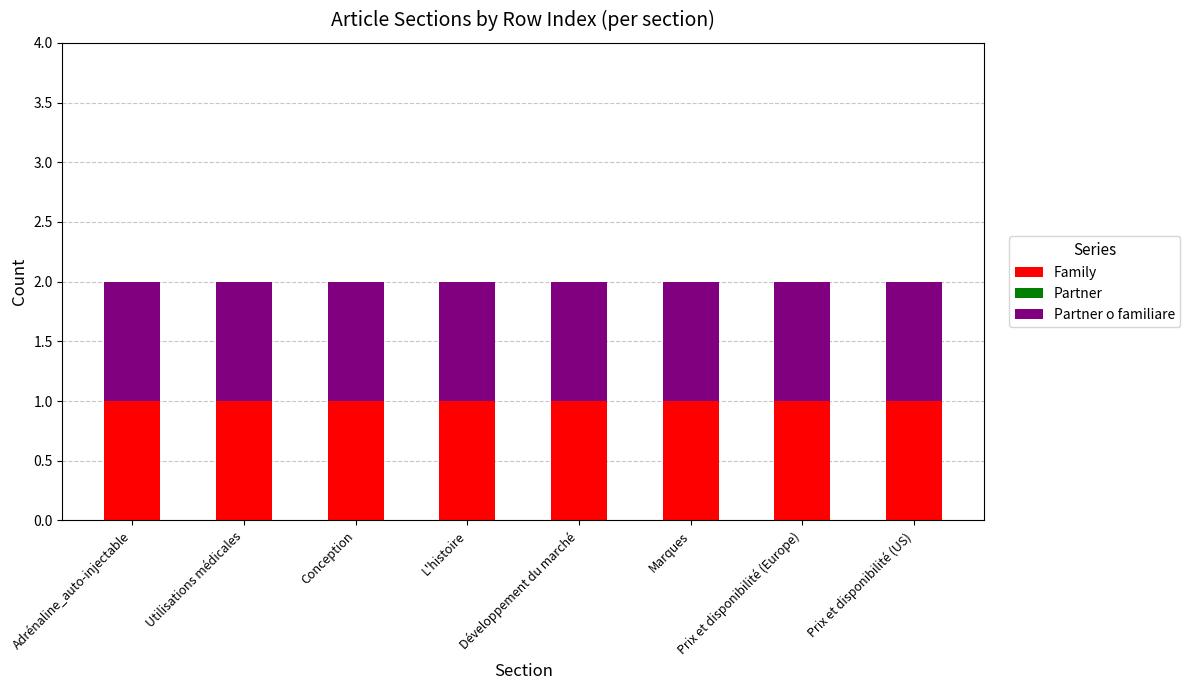

At which label does Partner reach its minimum?

Adrénaline_auto-injectable